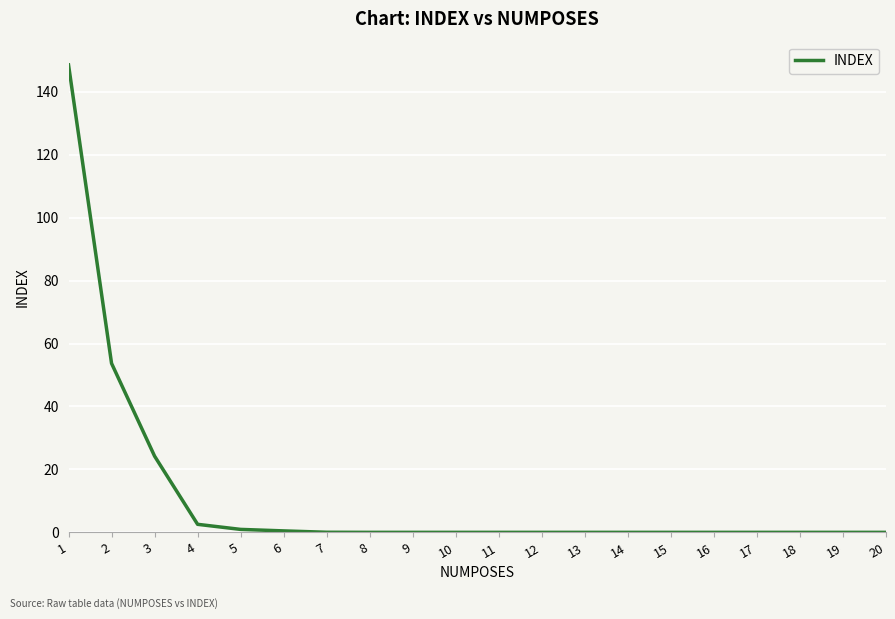

True or false: the data shows 0.0 at 10.

True